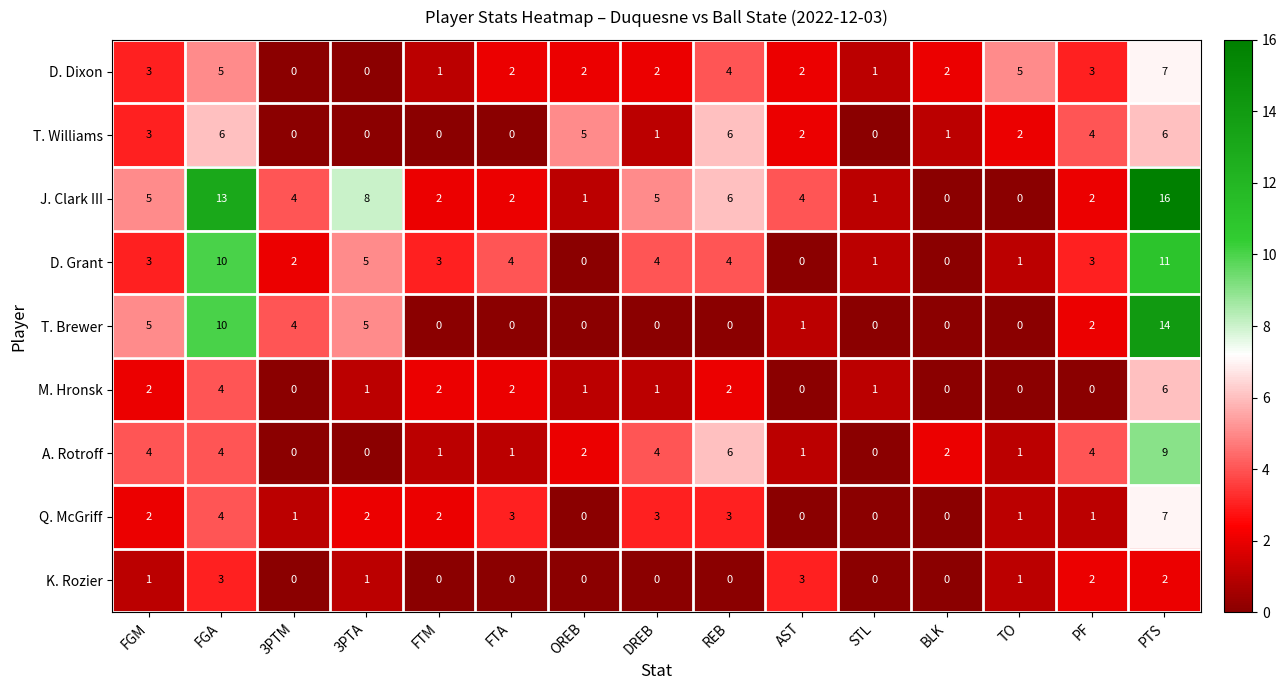

Is the value of A. Rotroff at TO greater than the value of K. Rozier at FGA?

No